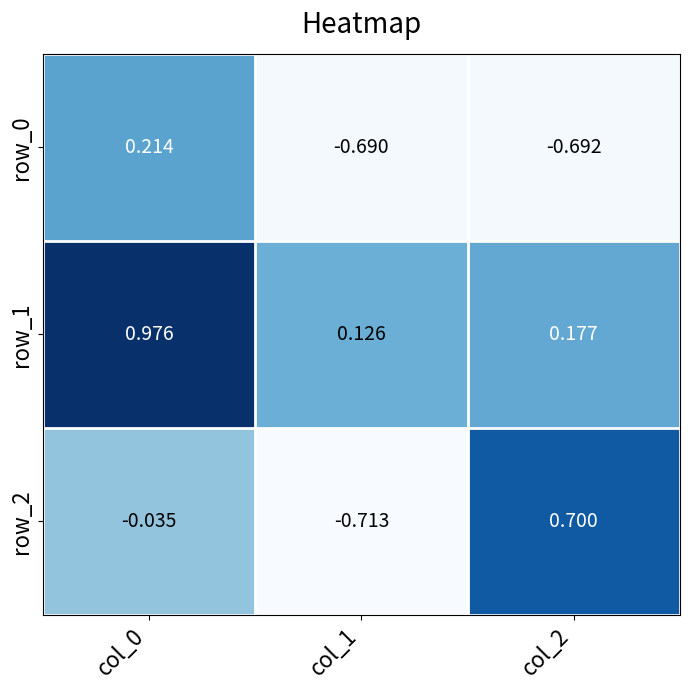

Is the value of row_1 at col_0 greater than the value of row_2 at col_0?

Yes